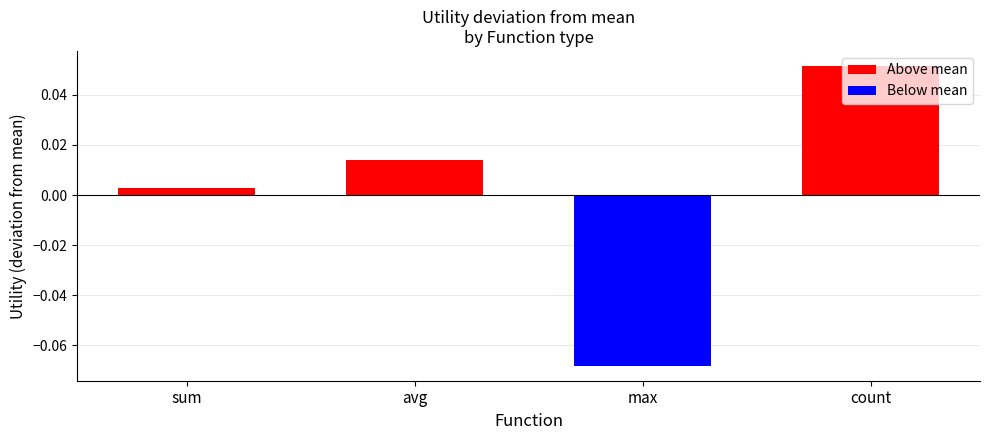

Which label corresponds to the largest value in the chart?

count